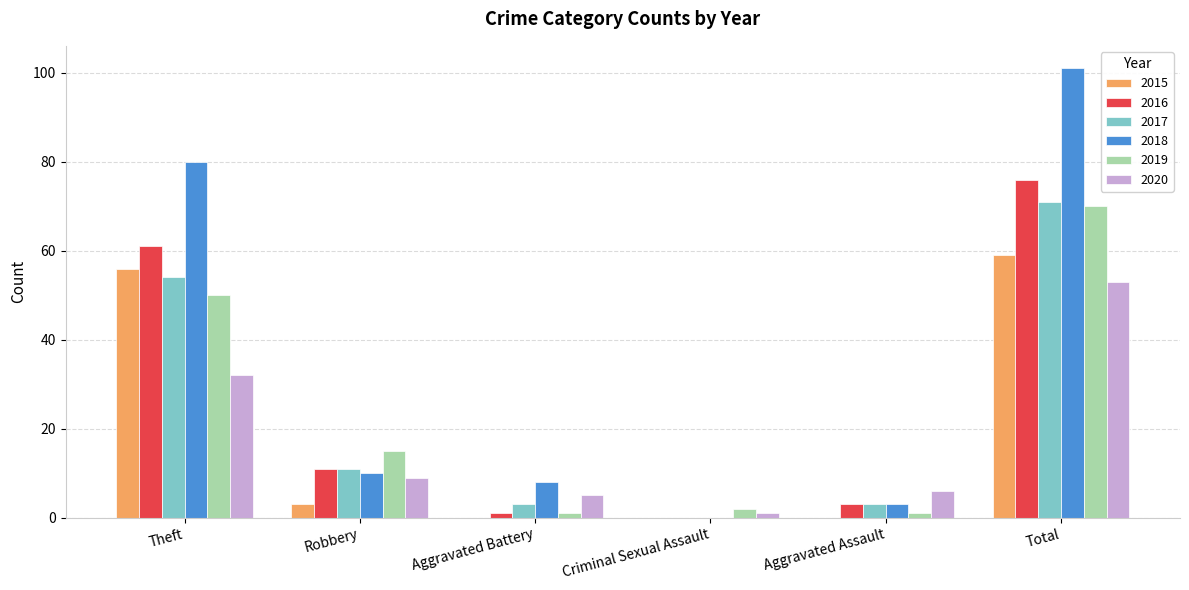

At which label is 2015 closest to 29?

Robbery